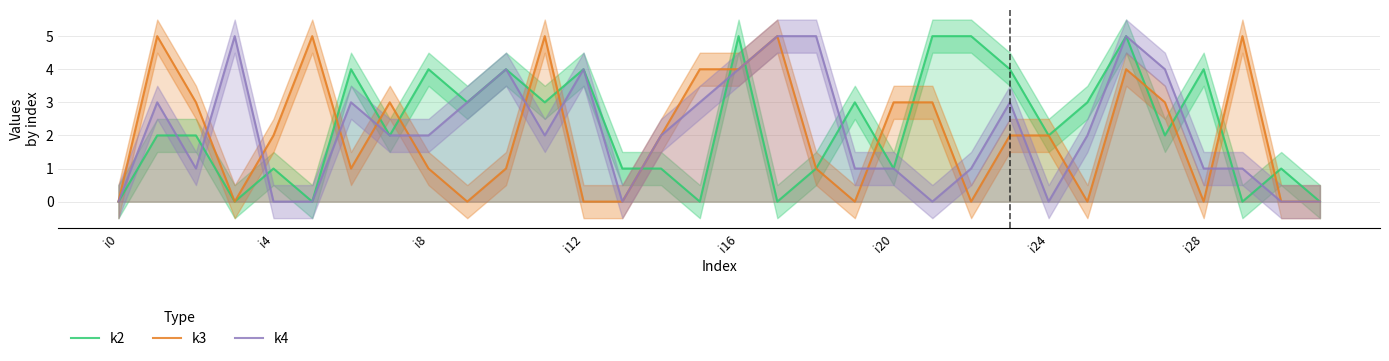

How many times do k3 and k2 cross each other?

14